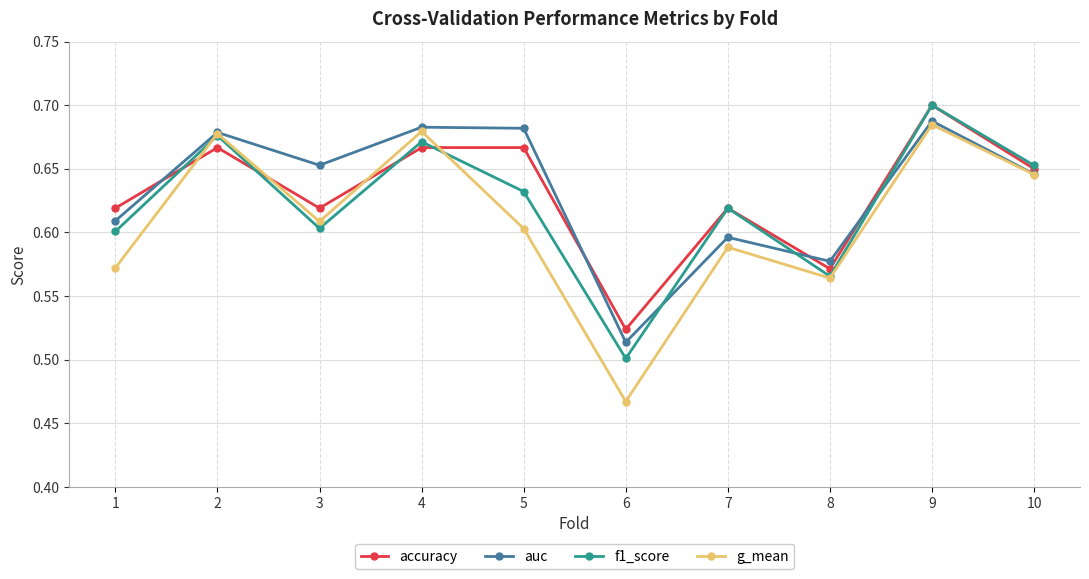

How many data points does each series have?

10